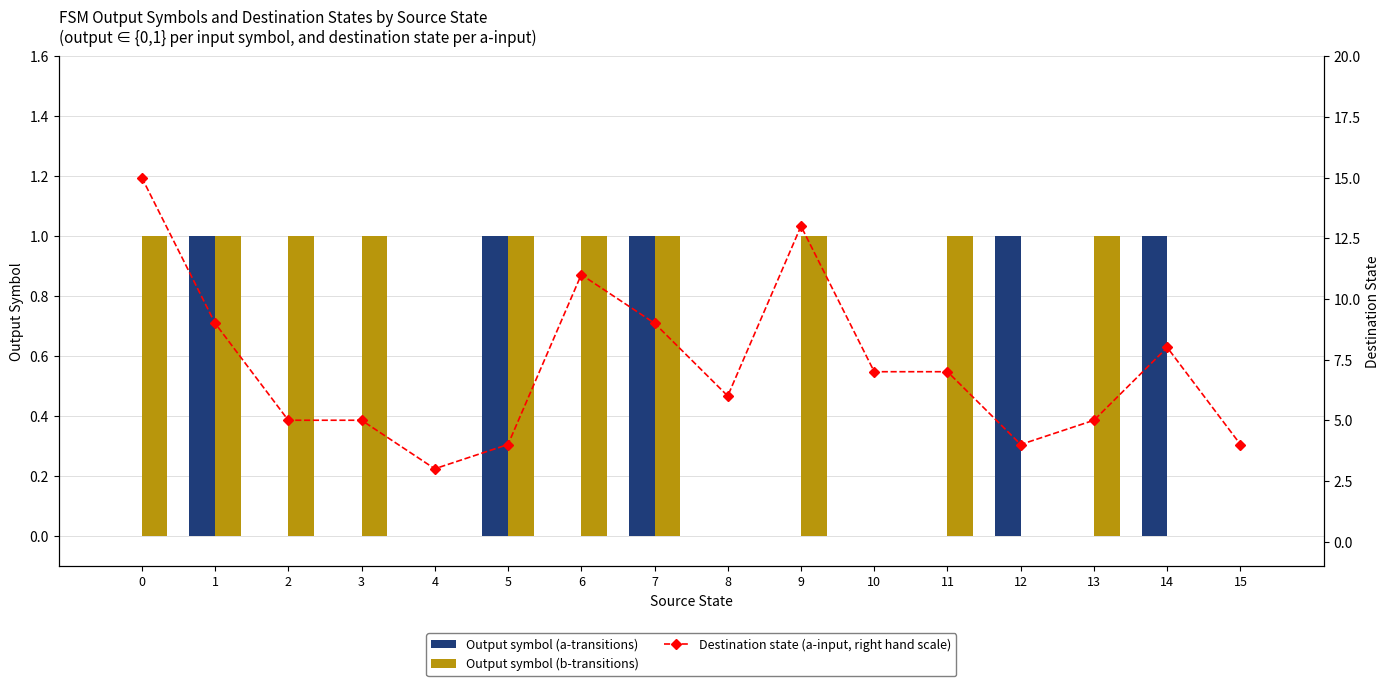

How many groups of bars are there?

16